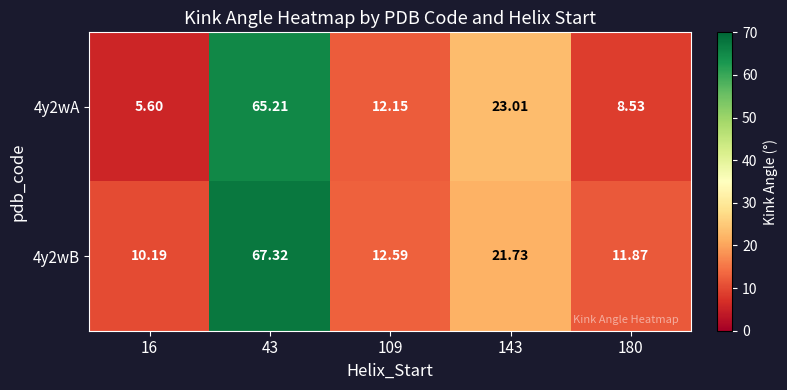

Is the value of 4y2wB at 143 greater than the value of 4y2wA at 180?

Yes